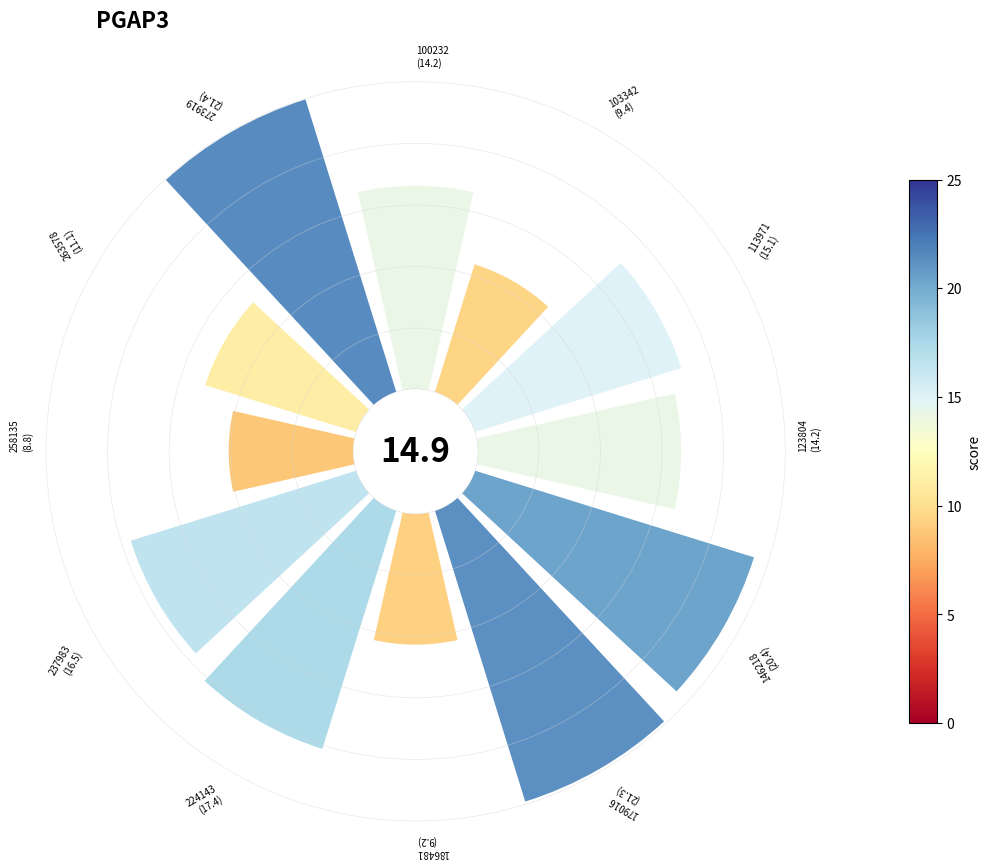

How many slices are in this pie chart?

12